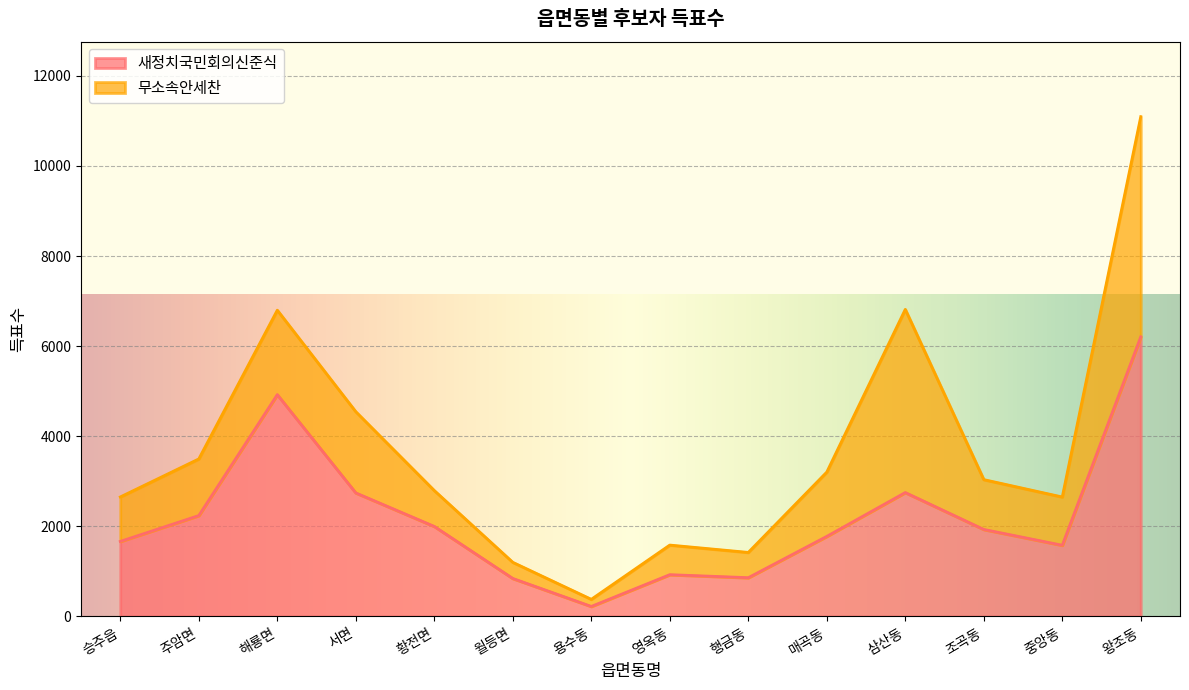

Does the chart display data point markers on the line(s)?

No